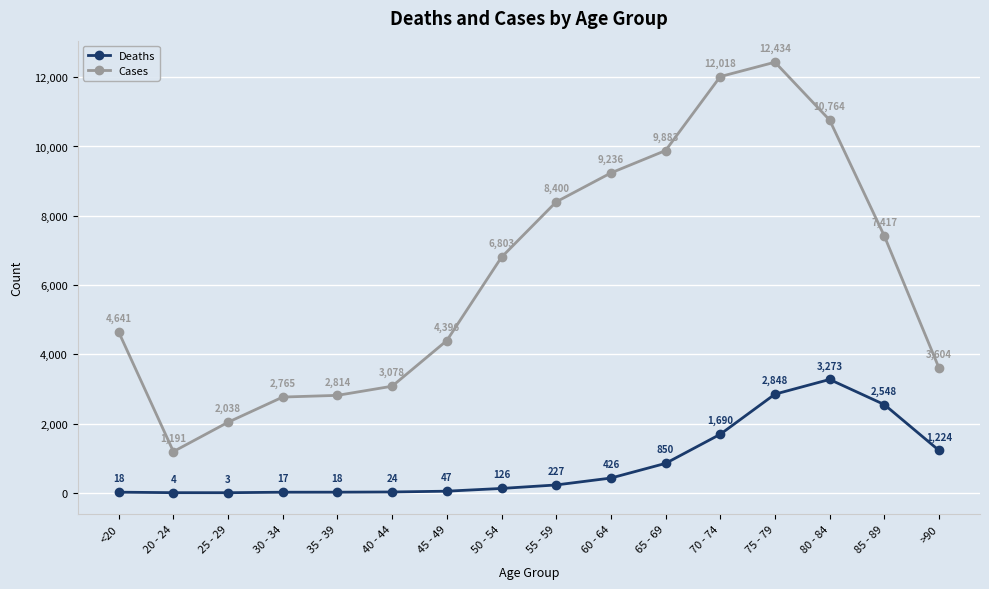

Where is Cases nearest to the value 6812?

50 - 54